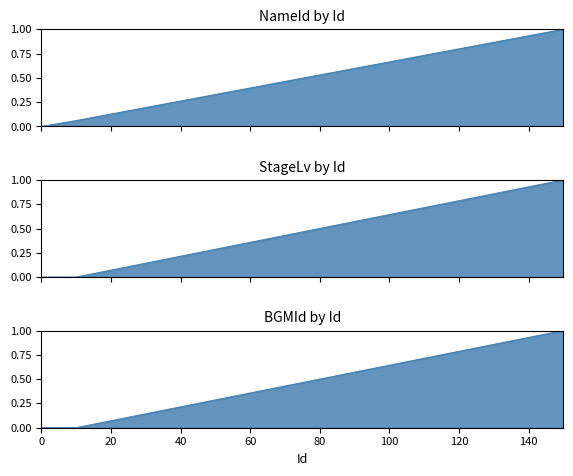

Is the value of StageLv at 70 greater than the value of NameId at 10?

Yes